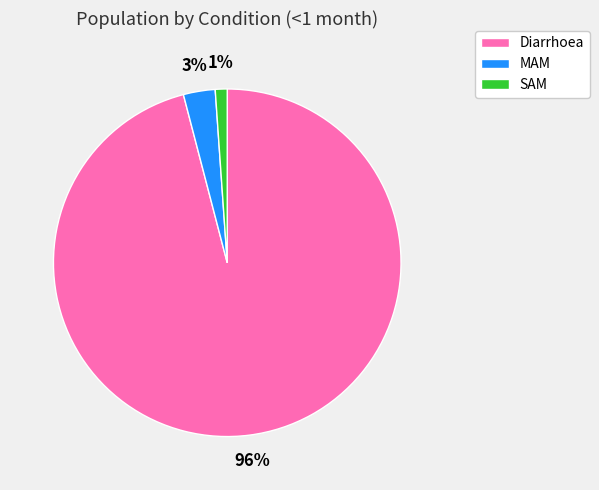

How many segments does this pie chart have?

3